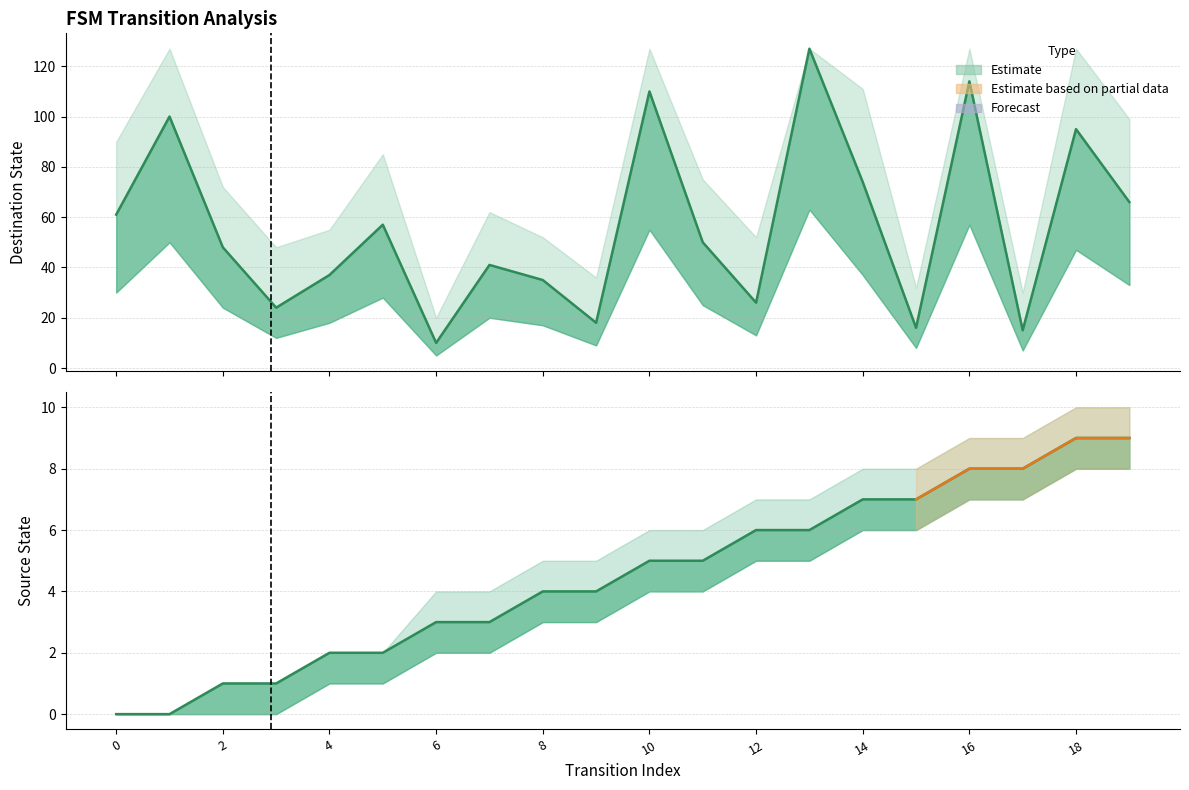

What is the difference between the maximum and minimum values in the destination_state series?

117